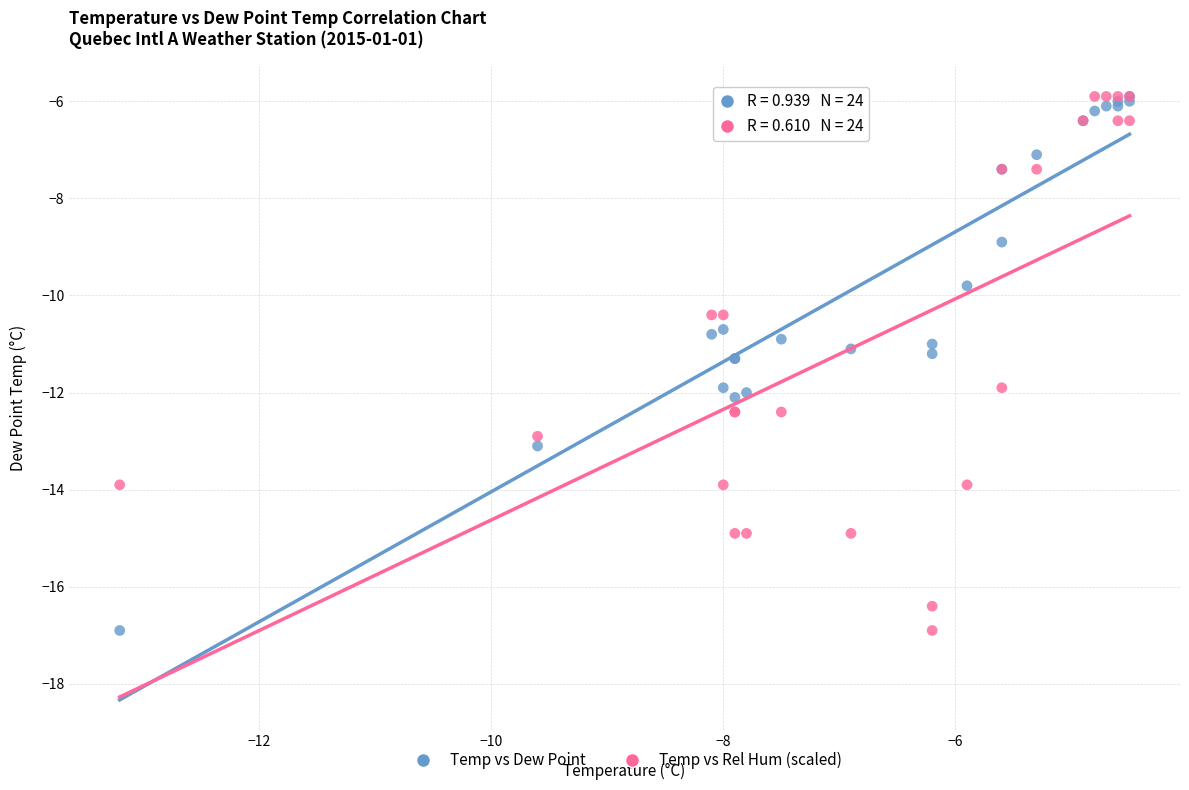

What are all the series names shown in the legend?

Temp vs Dew Point, Temp vs Rel Hum (scaled)